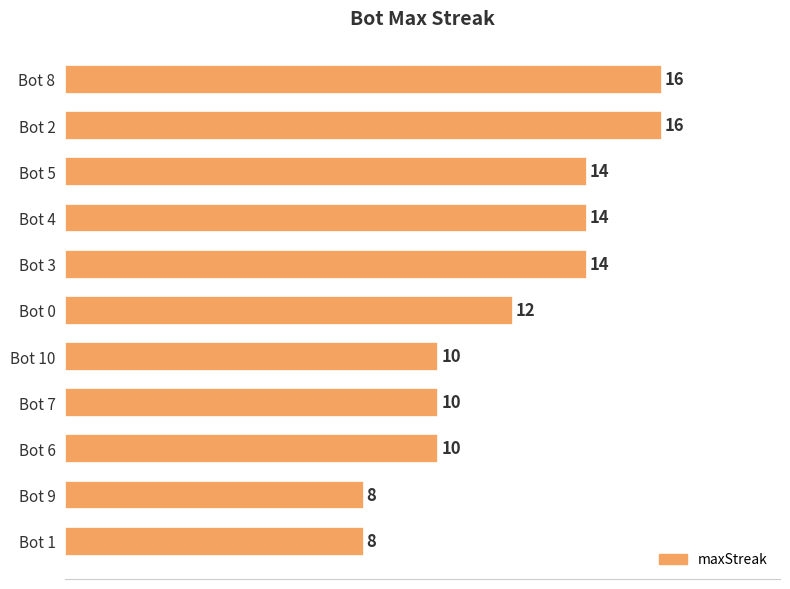

The chart shows a value of 16 at Bot 8. True or false?

True